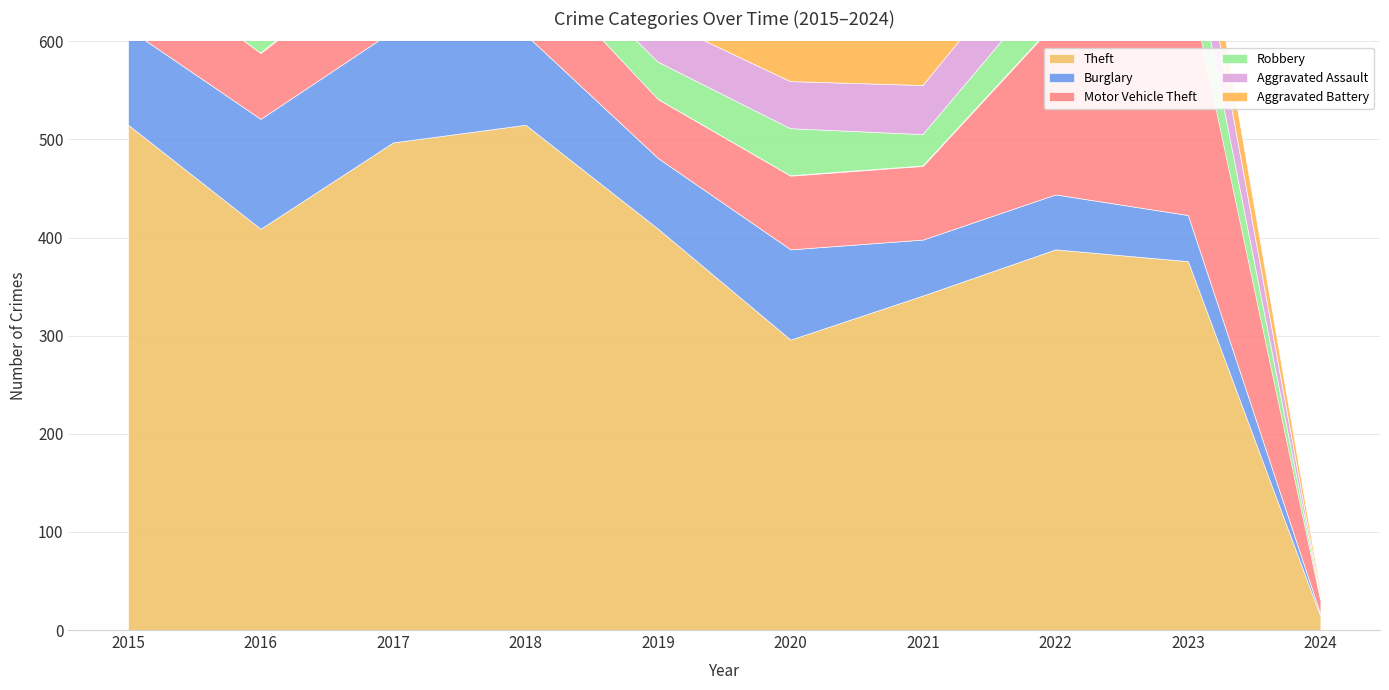

True or false: Aggravated Battery has a value of 47 at 2023.

True